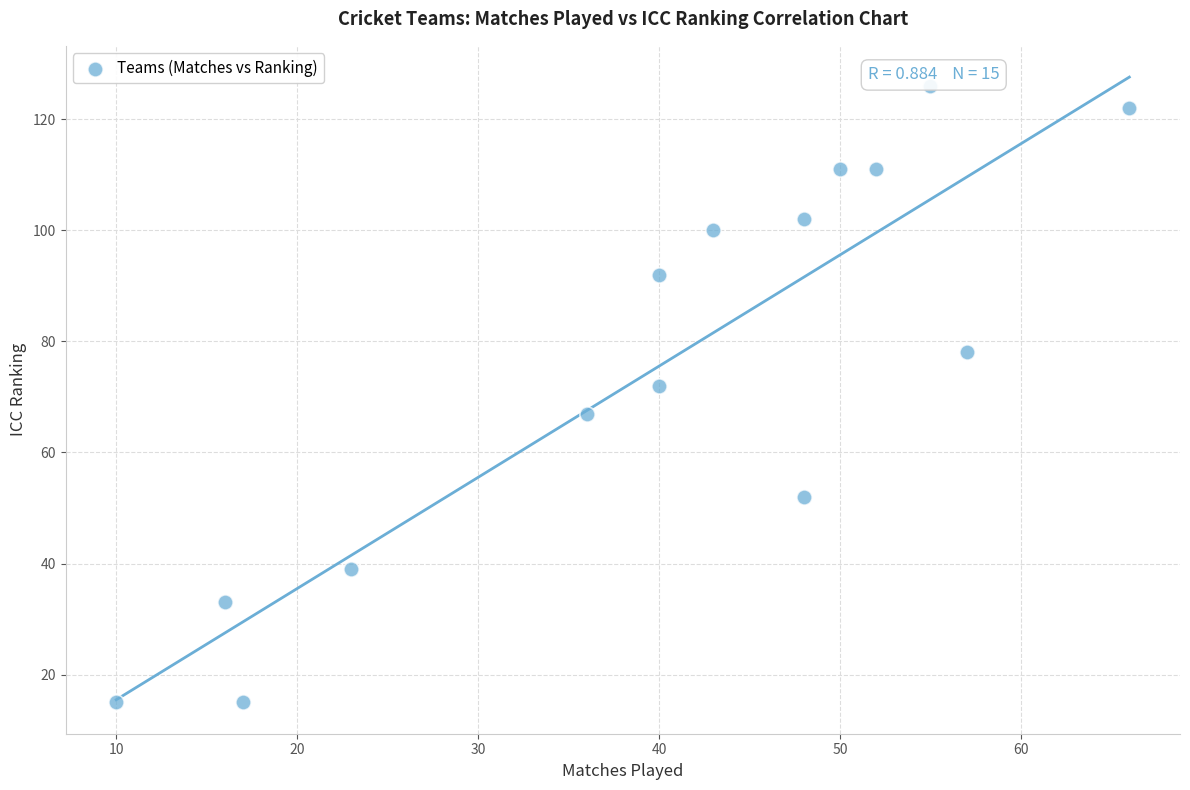

What is the range of X values (max minus min)?

56